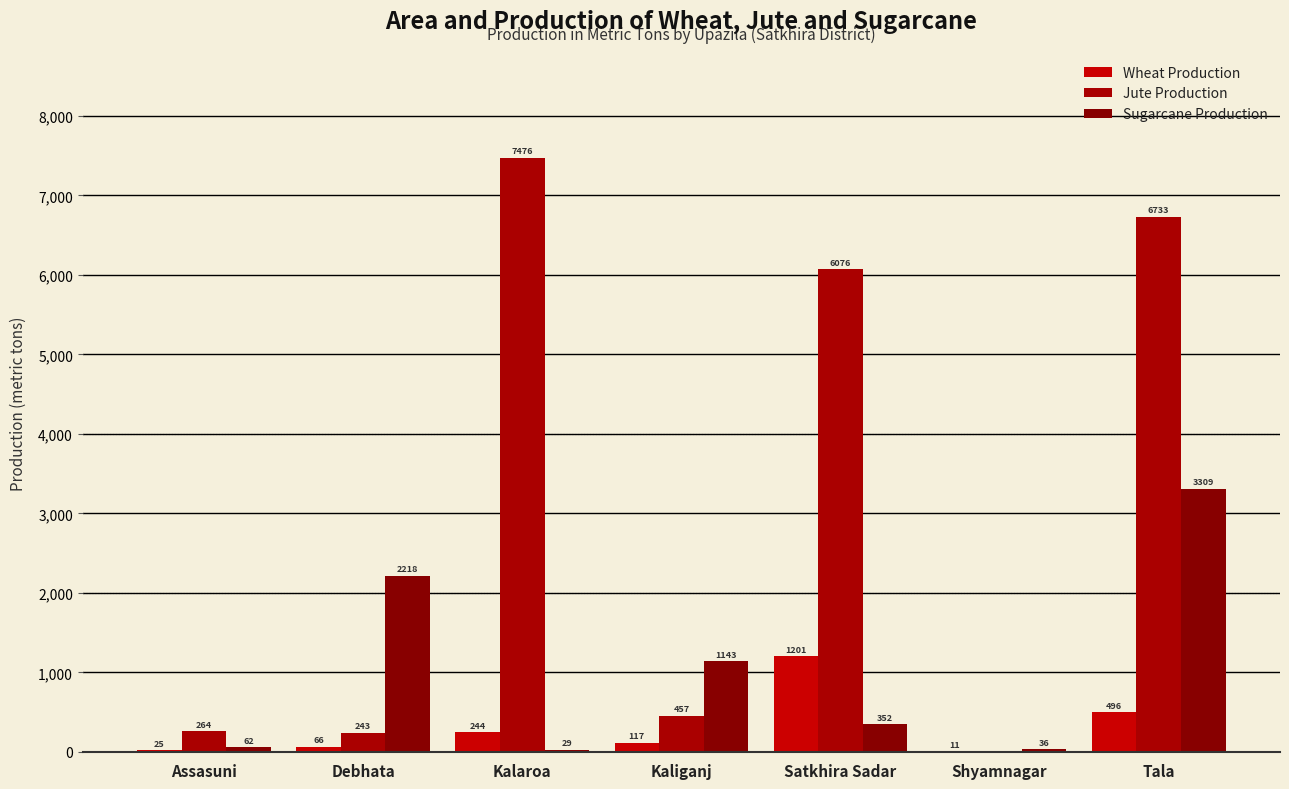

What is the highest value of the Jute Production series?

7476